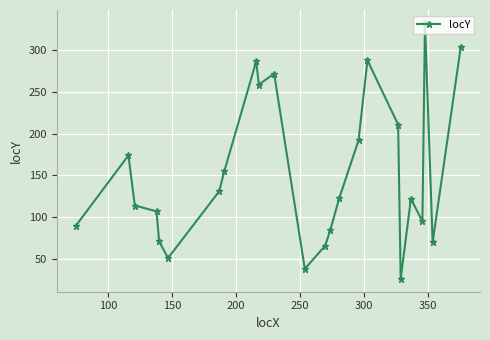

How many points are higher than both their immediate neighbors (excluding endpoints)?

6